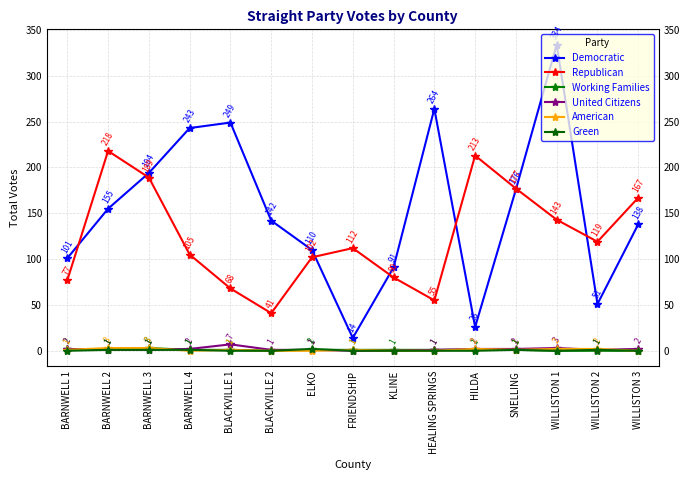

True or false: Democratic and Republican intersect in this chart.

True